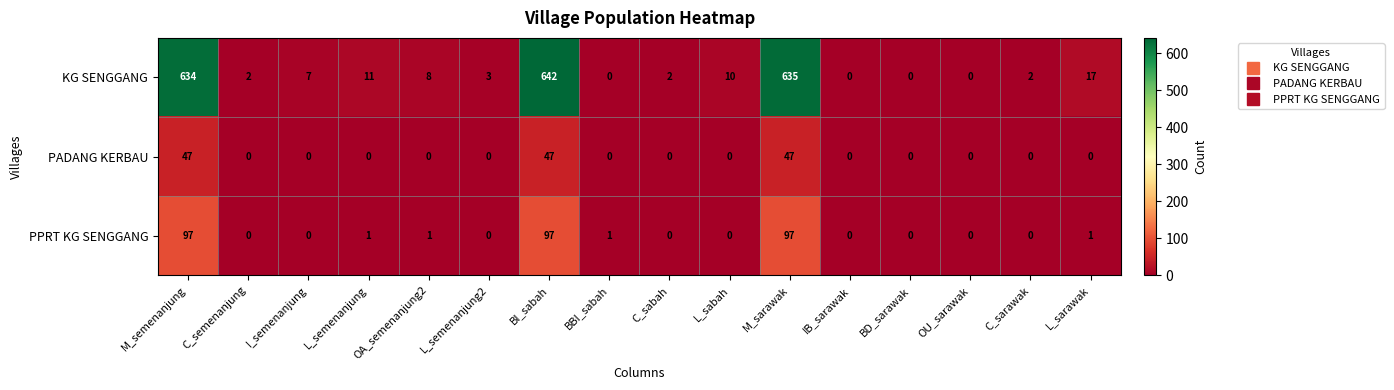

Is it true that PADANG KERBAU equals 0 at L_sabah?

True